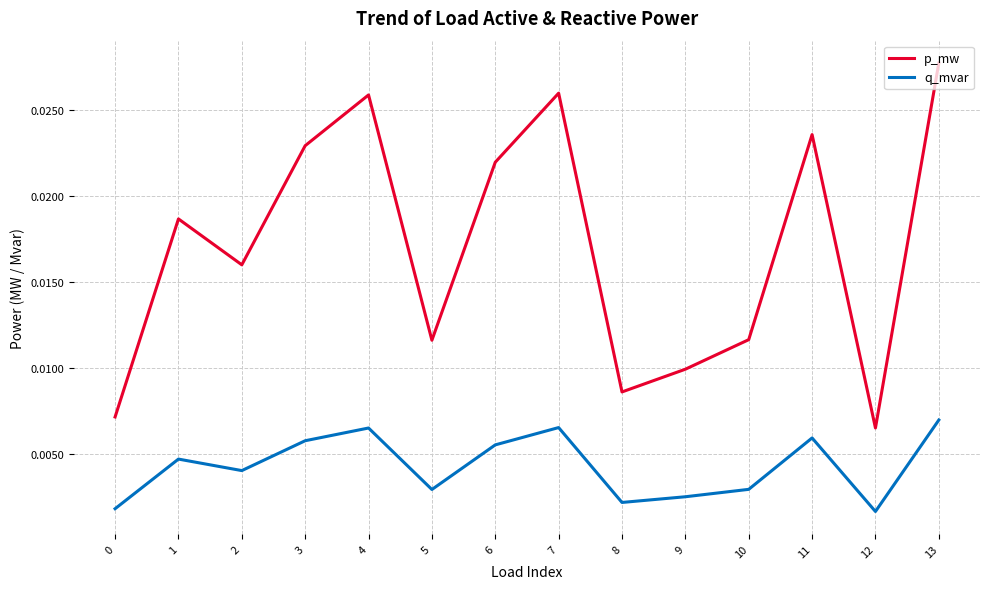

Rank the series by their maximum value, from highest to lowest.

p_mw, q_mvar